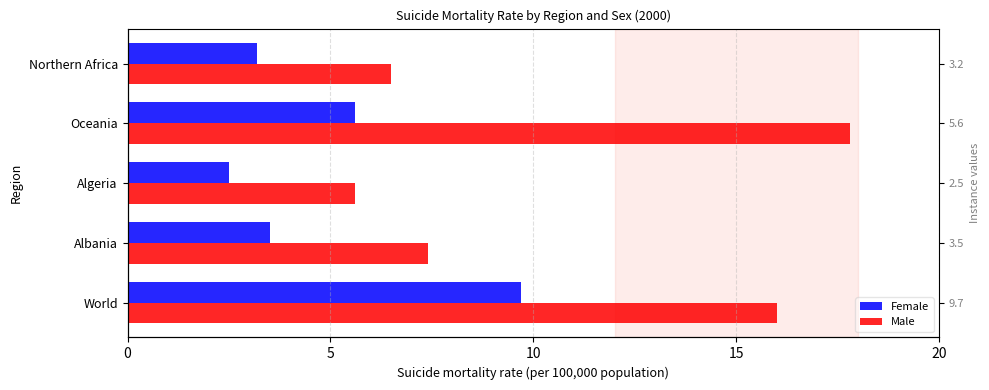

What is the value of the Female bar at the 1st from the left?

9.7